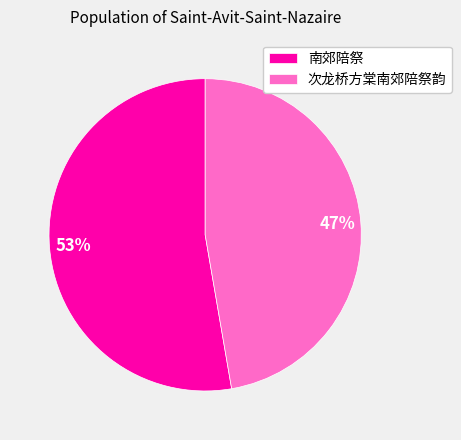

Is 南郊陪祭 the majority of the pie?

Yes